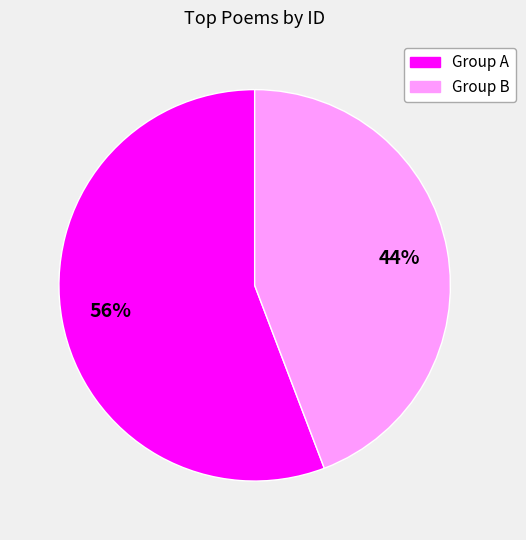

Approximately how many times larger is the value at Group A compared to Group B?

1.3